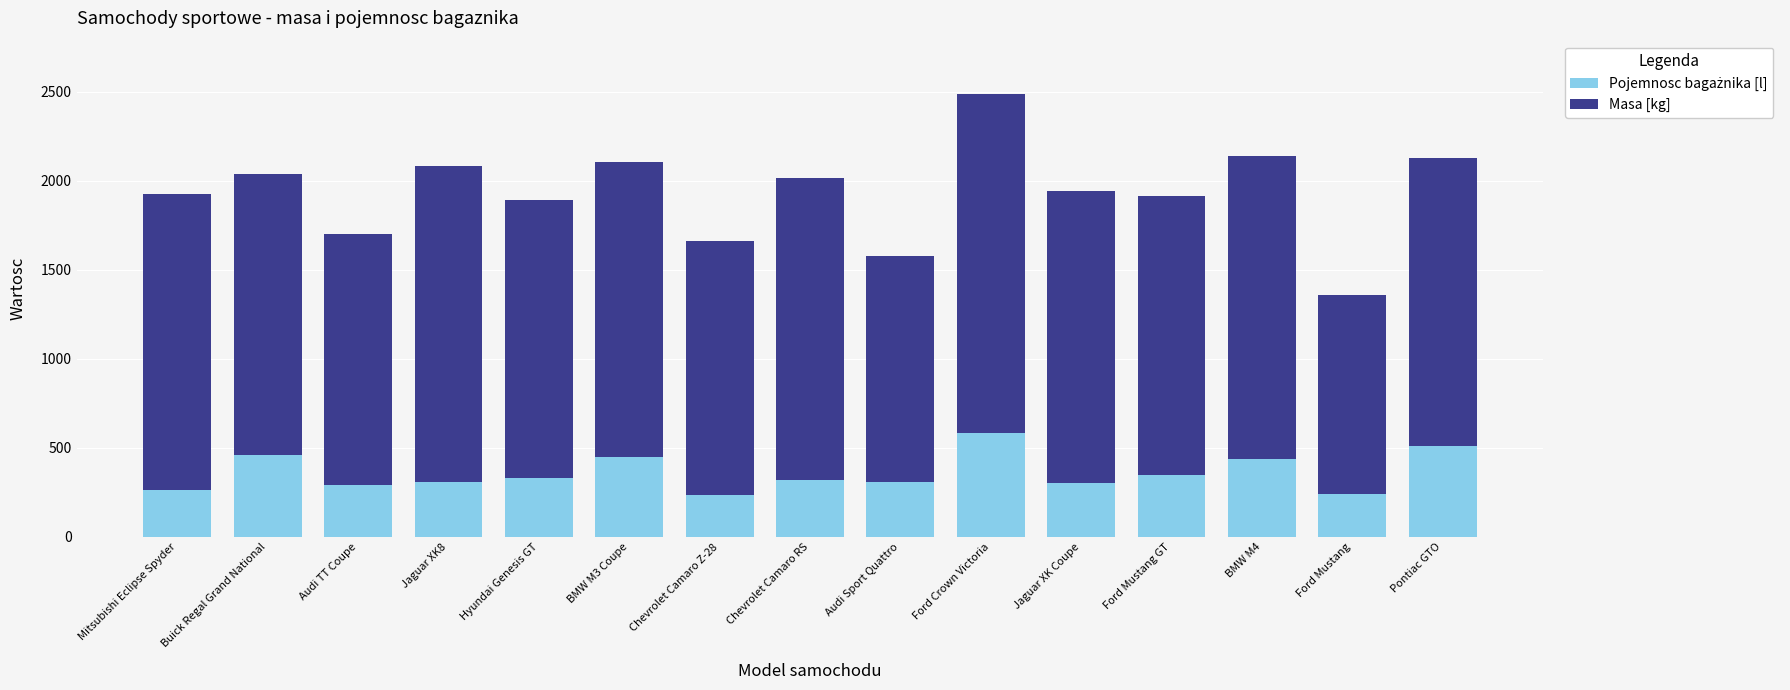

How many data points does each series have?

15